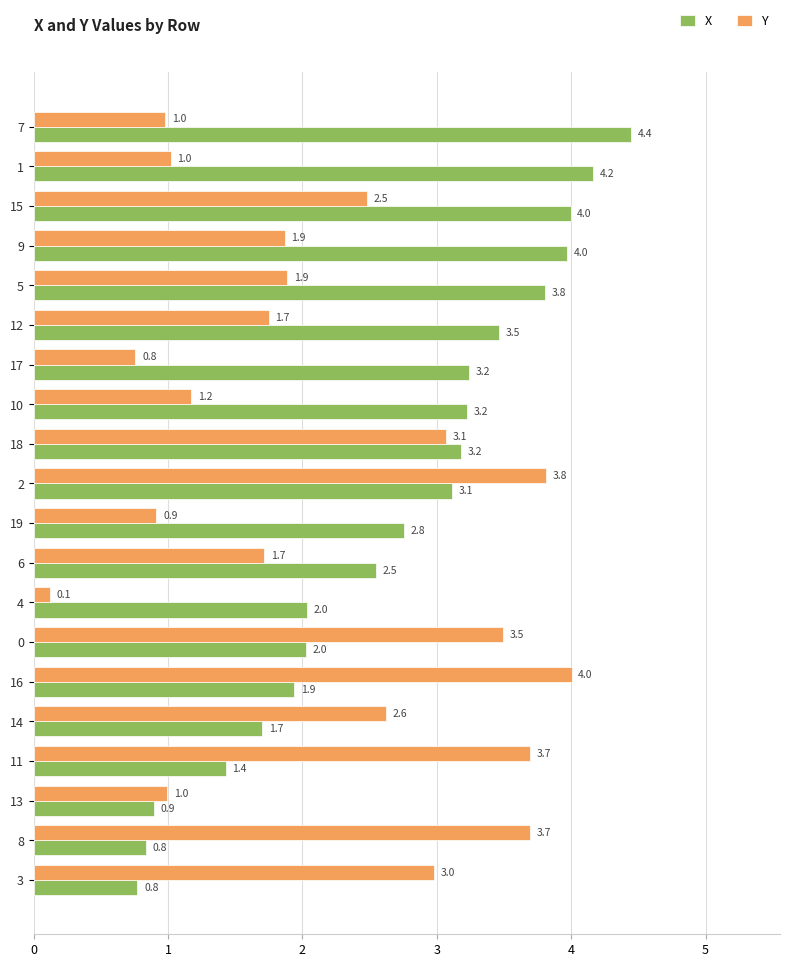

List the series in order of their peak value, lowest first.

Y, X